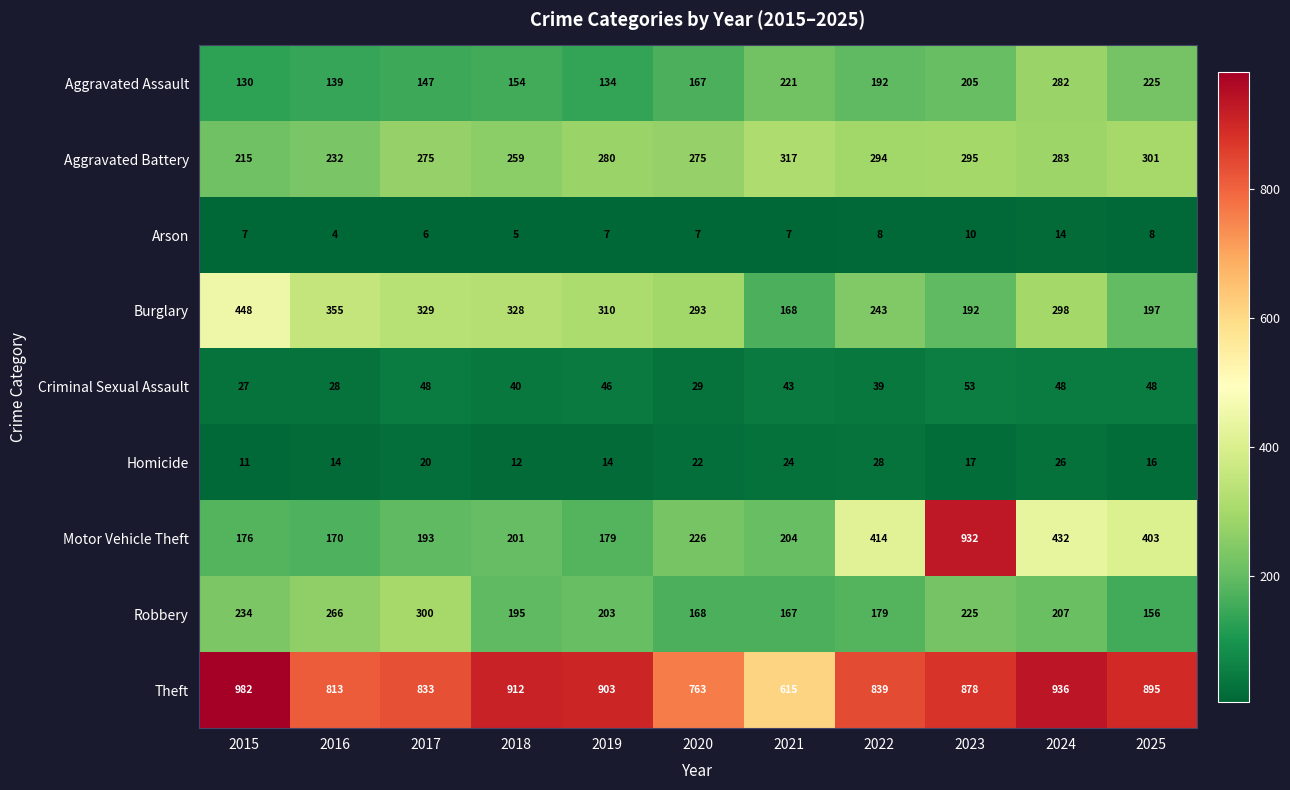

How many Homicide values are between 14 and 24?

7